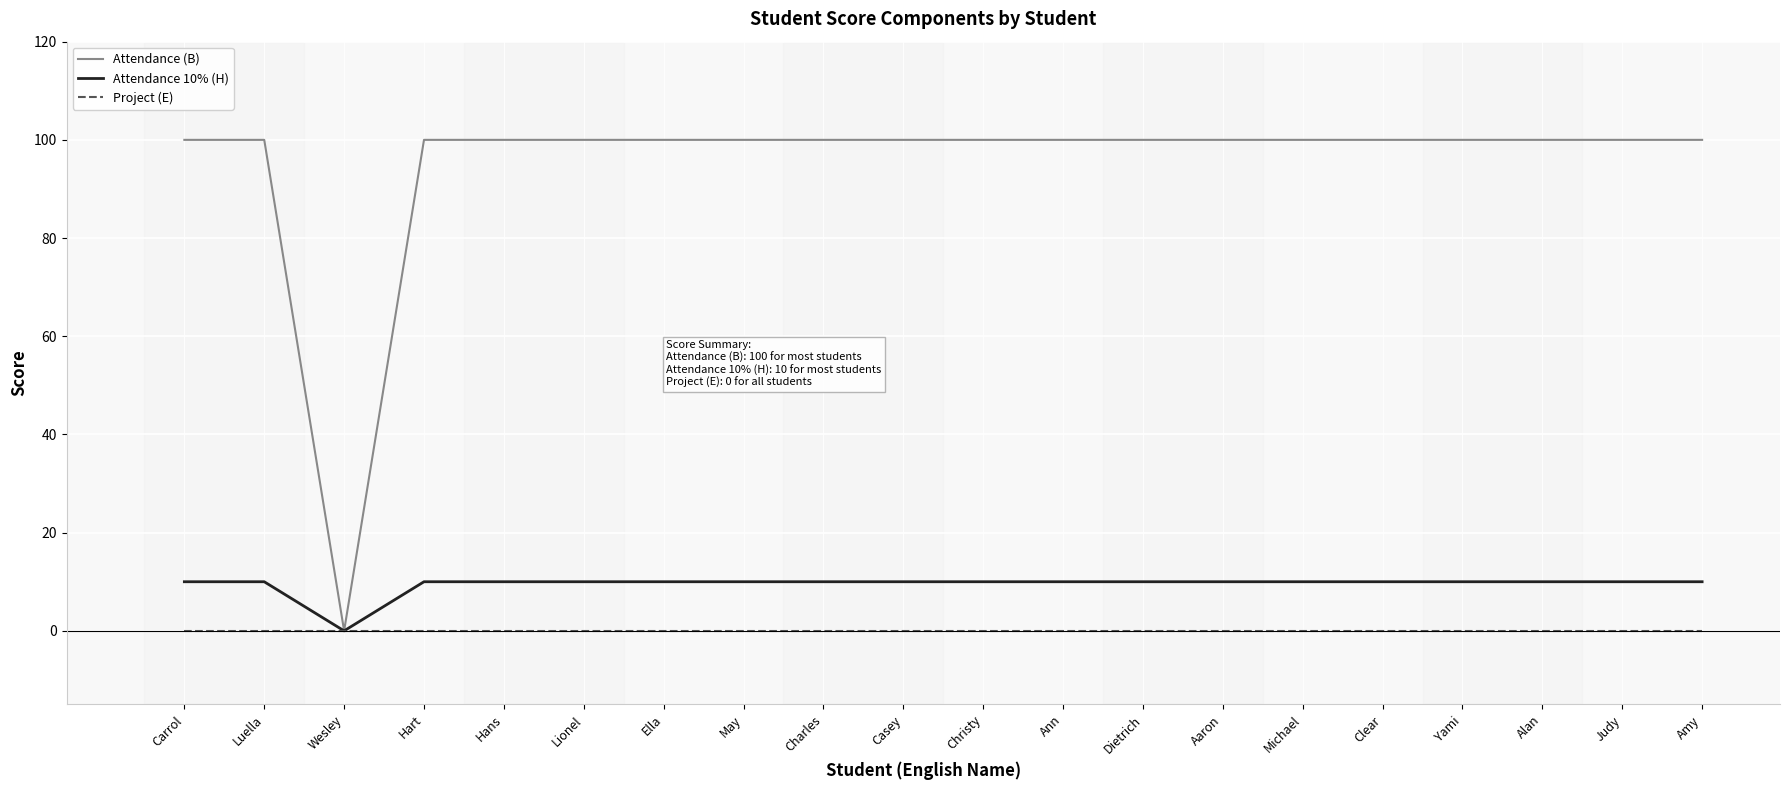

How many positive values does the Attendance (B) series have?

19